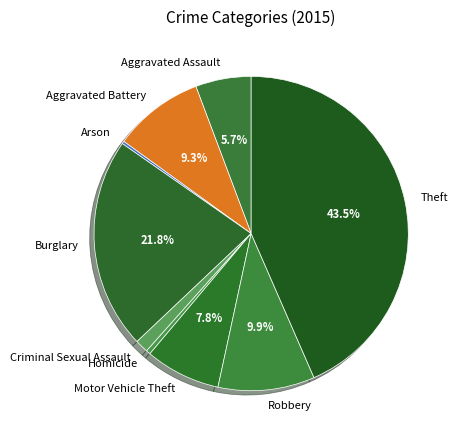

Between Robbery and Motor Vehicle Theft, which is larger?

Robbery